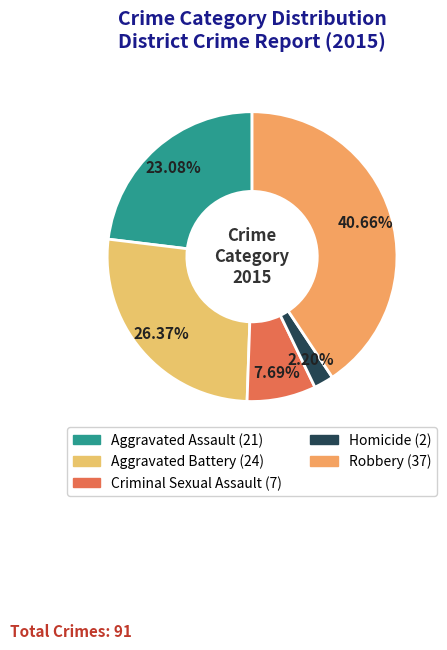

What percentage is the Homicide slice, to the nearest percent?

2%